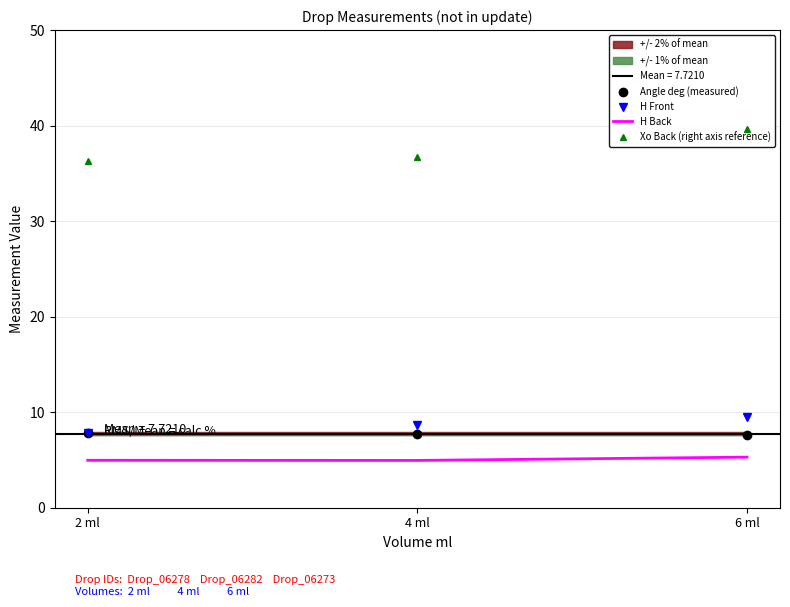

What are all the series names shown in the legend?

Angle deg (measured), H Front, H Back, Xo Back (right axis reference)